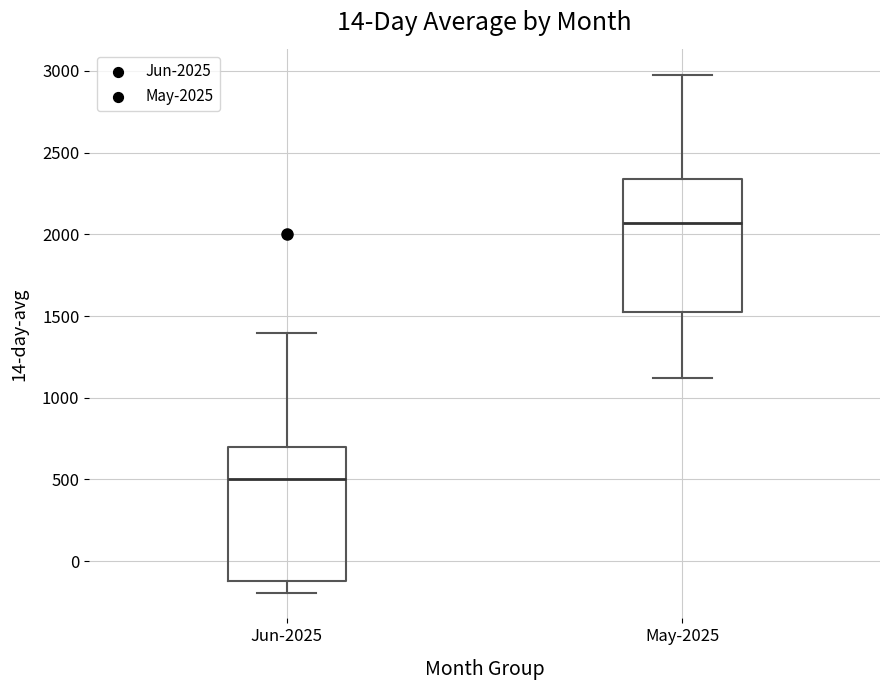

Reading left to right, transcribe this box plot: for each box, give where its median line is, the range the box spans, and where its two whiskers end, as read against the y-axis. The values are not printed on the chart, so give them approximately, as read against the axis.

Jun-2025: median 500, box -100 to 700, whiskers -200 to 1400
May-2025: median 2050, box 1550 to 2350, whiskers 1100 to 2950